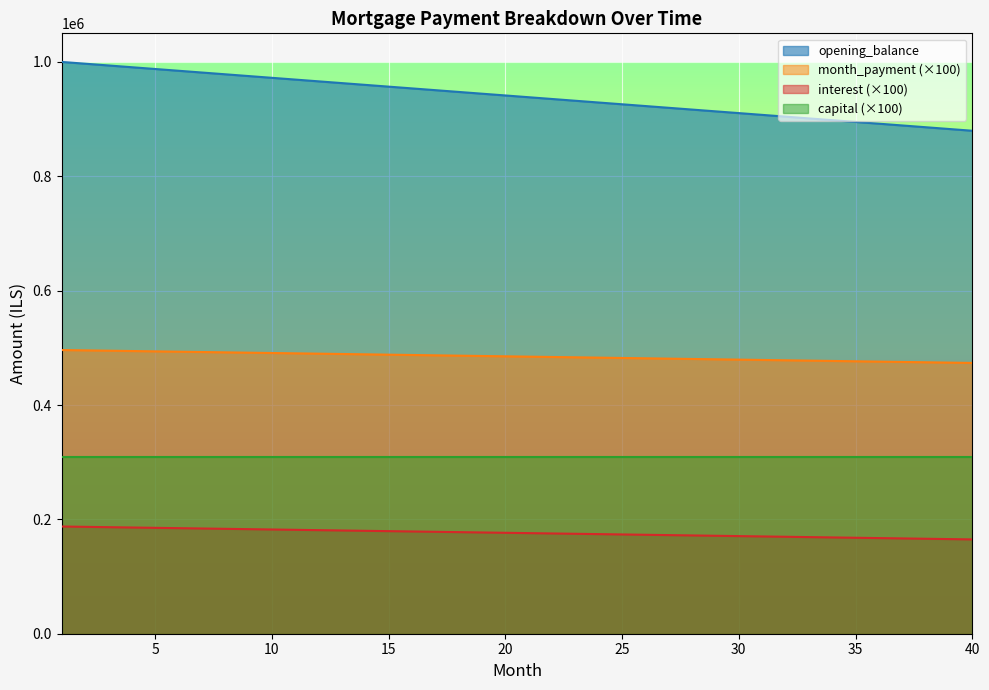

How many values in the month_payment series are below 176504?

20